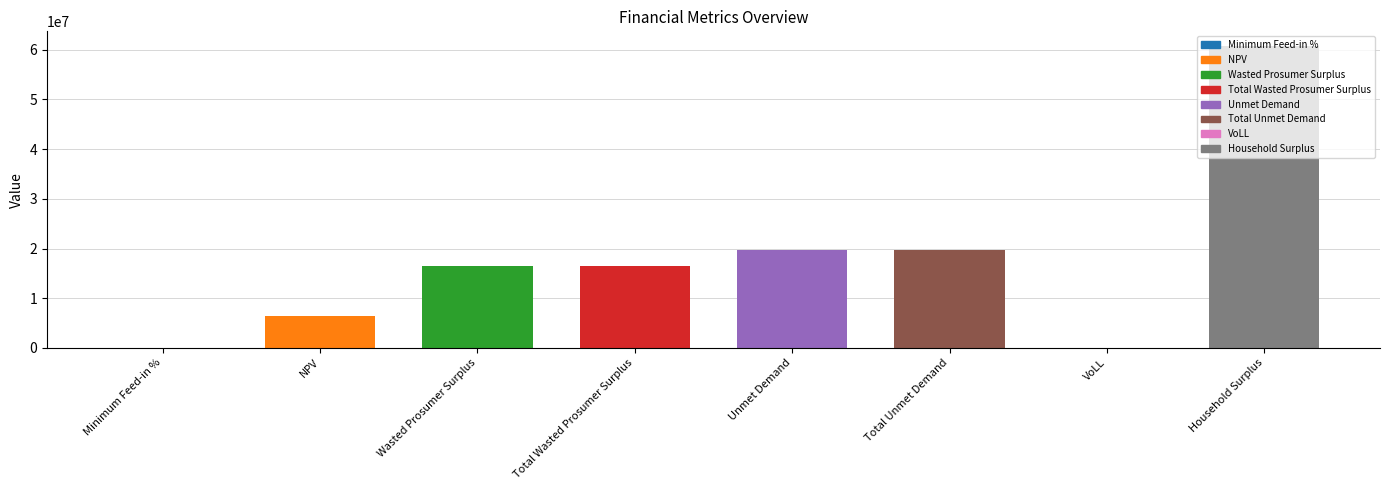

Reading right to left, transcribe all the data shown in this chart.

60682325.5	0.7	19780131.2	19780131.2	16567014.3	16567014.3	6425199.7	0.5